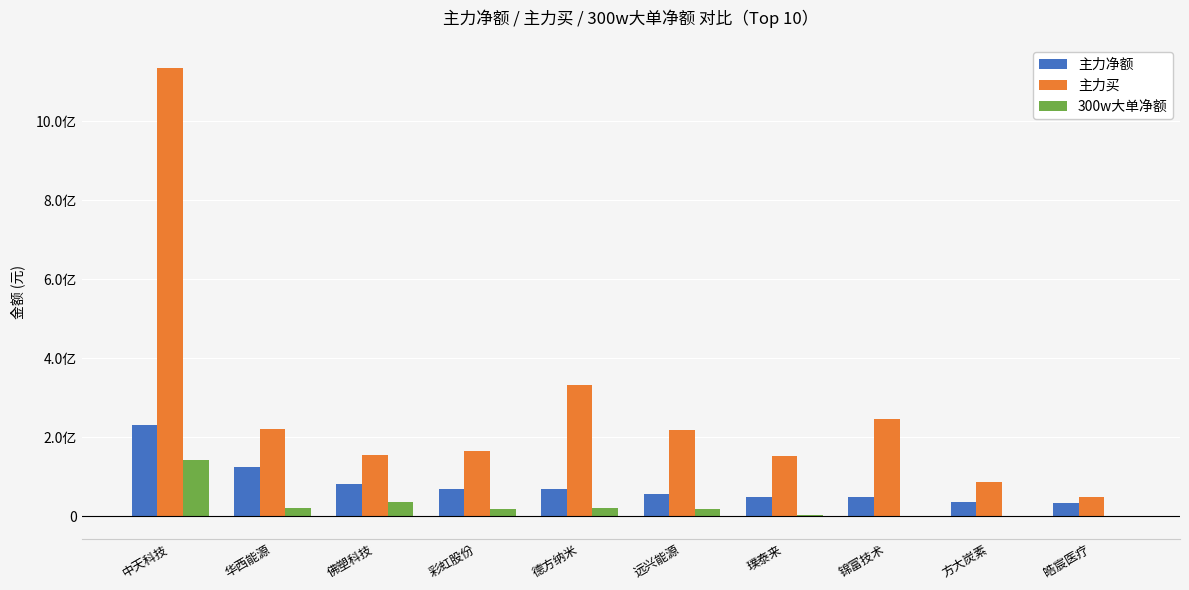

What is the difference between the 主力买 values at 德方纳米 and 璞泰来?

178682395